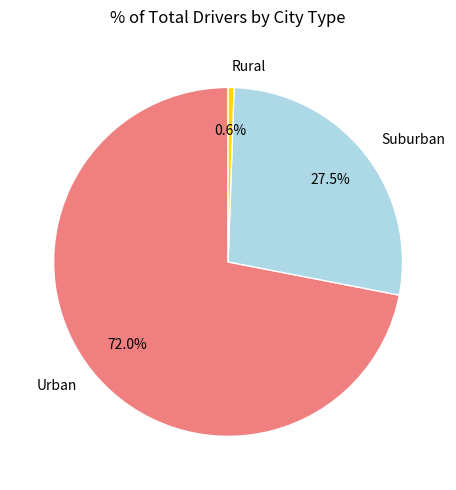

What percentage is NOT represented by Rural?

99.4%